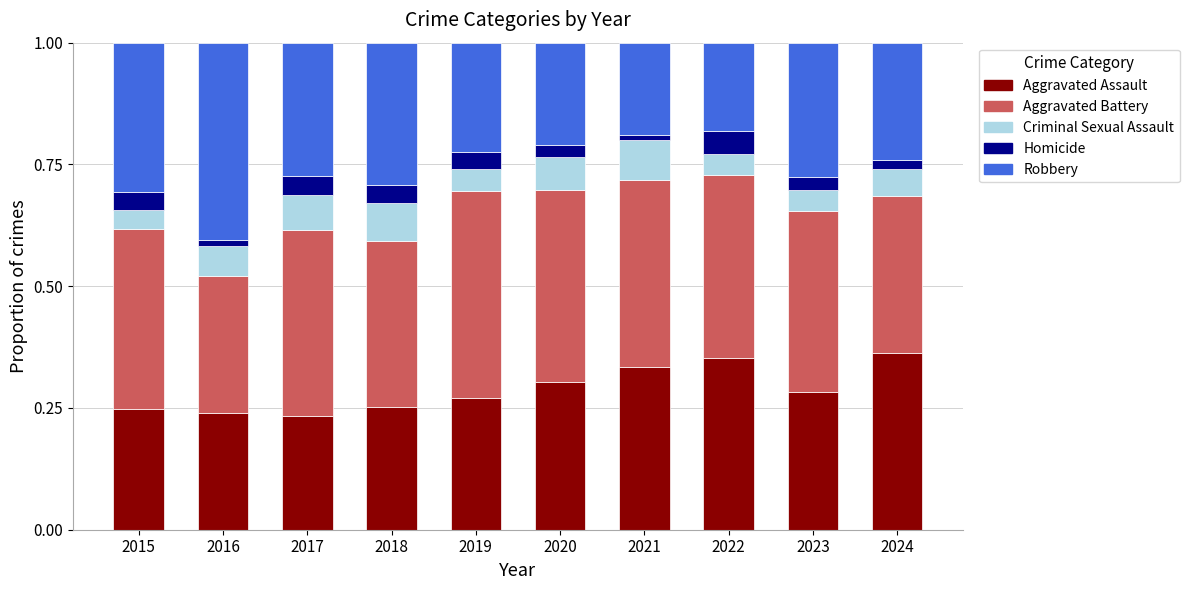

What is the sum of the Aggravated Assault values at 2022 and 2018?

0.6